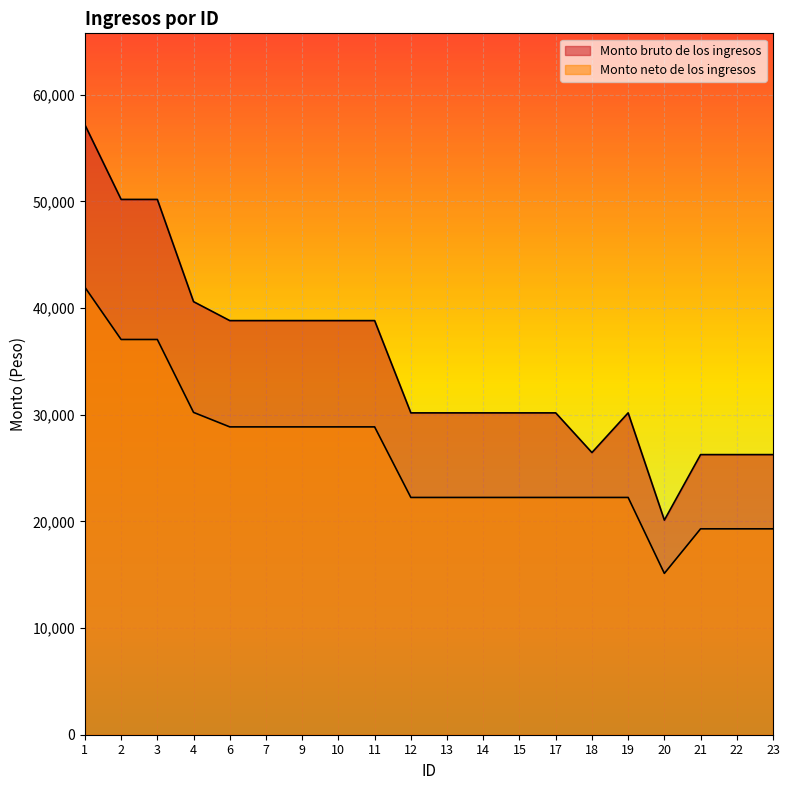

Is it true that Monto neto de los ingresos equals 7971.3 at 15?

False